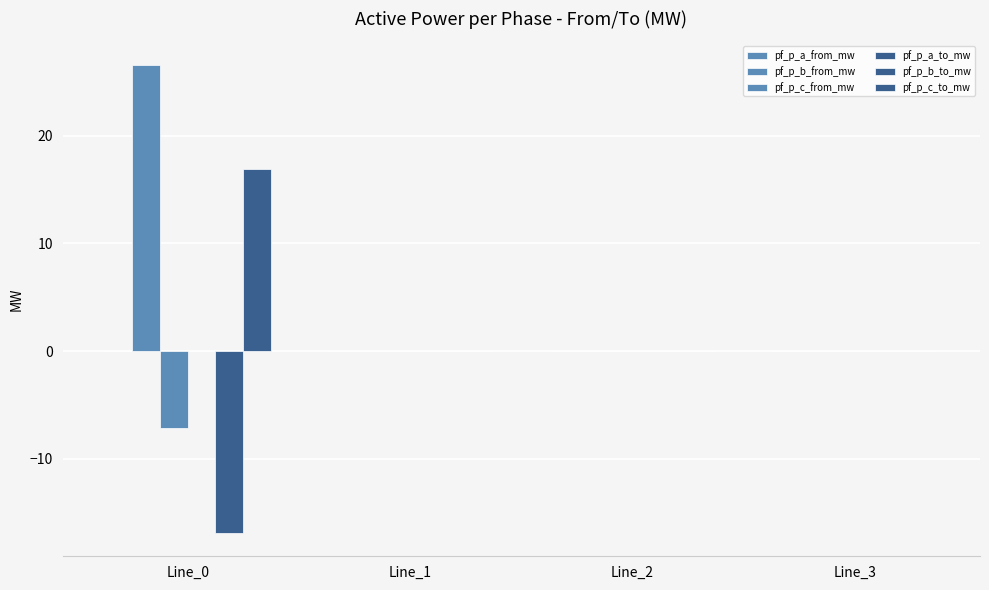

Are the bars horizontal?

No